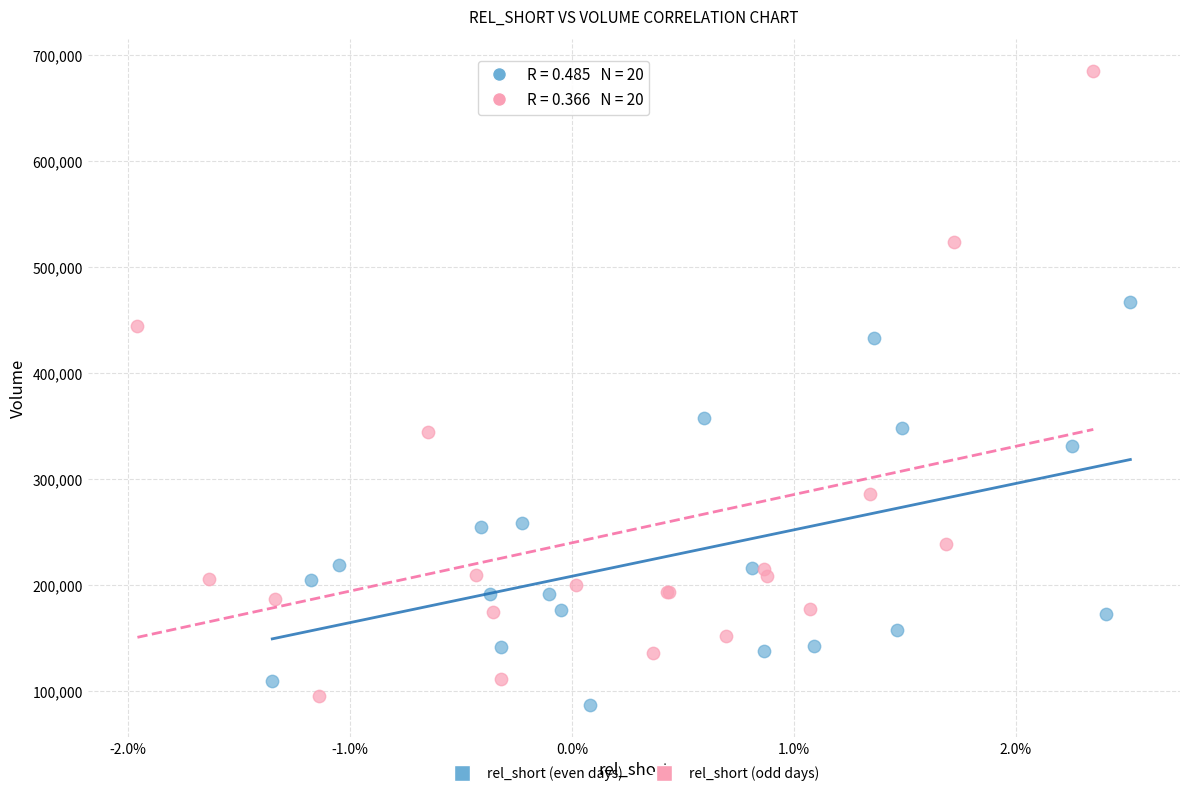

What are all the series names shown in the legend?

rel_short (even days), rel_short (odd days)